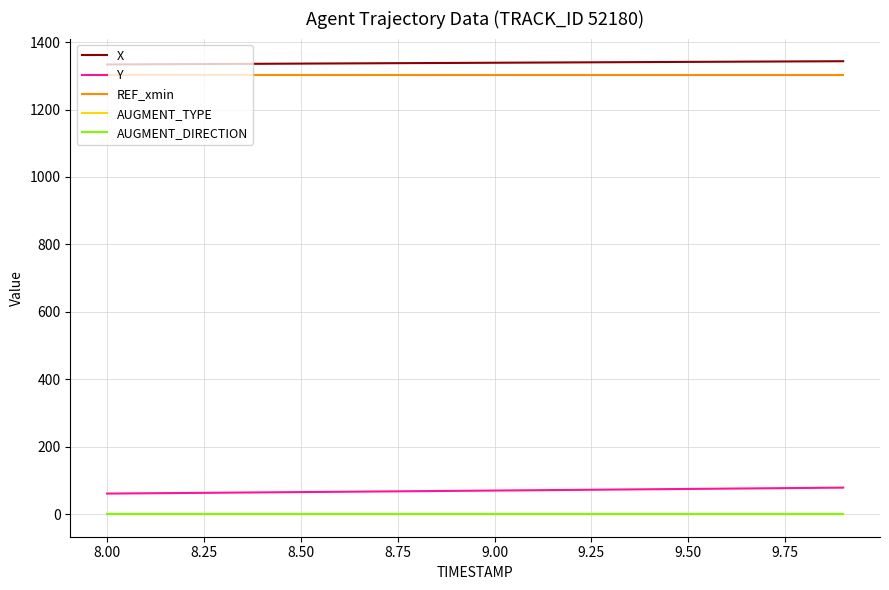

True or false: AUGMENT_DIRECTION and X intersect in this chart.

False